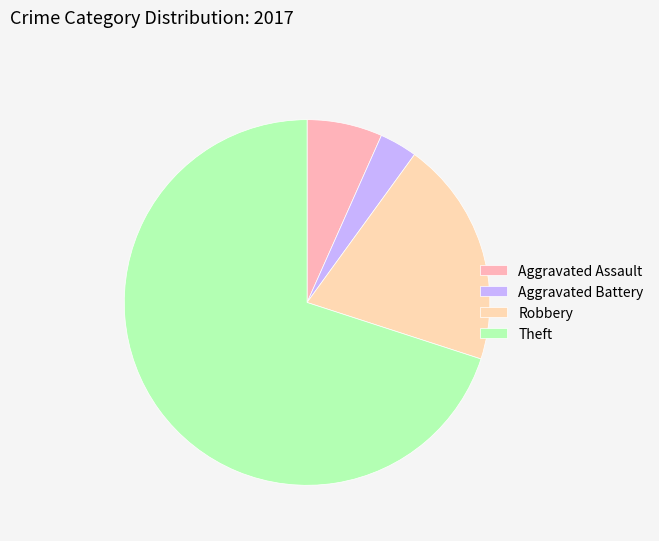

True or false: Aggravated Assault accounts for 7% of the total.

True